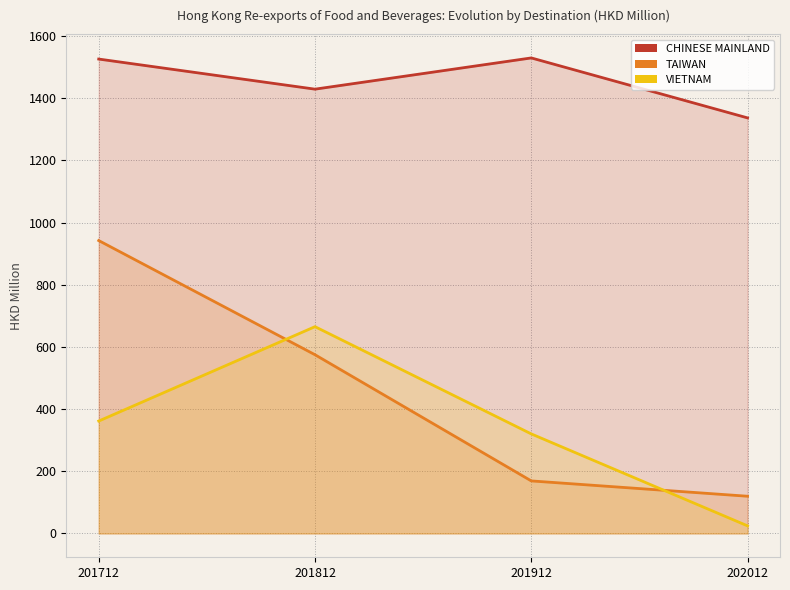

Where does the TAIWAN series first go above 575?

201712